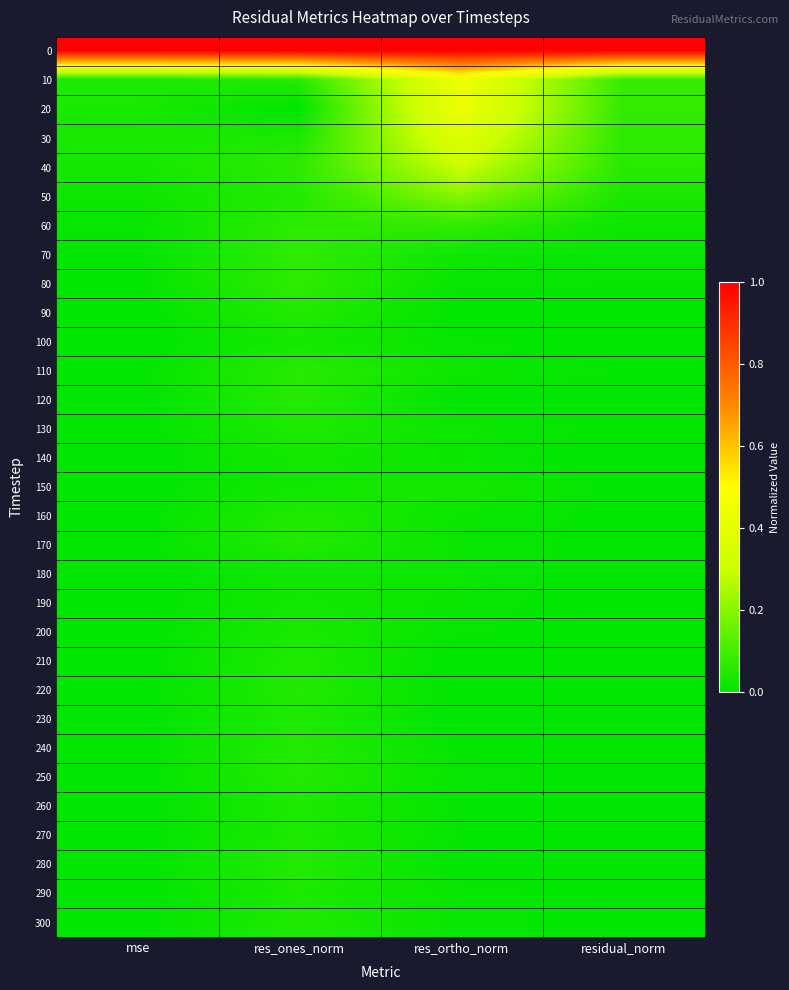

How many data points does each series have?

4